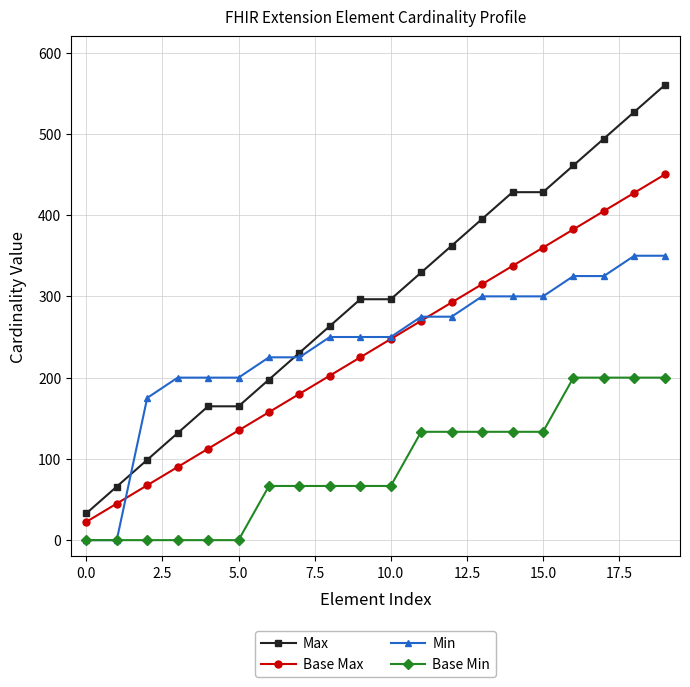

Which series has the largest range (max minus min)?

Max